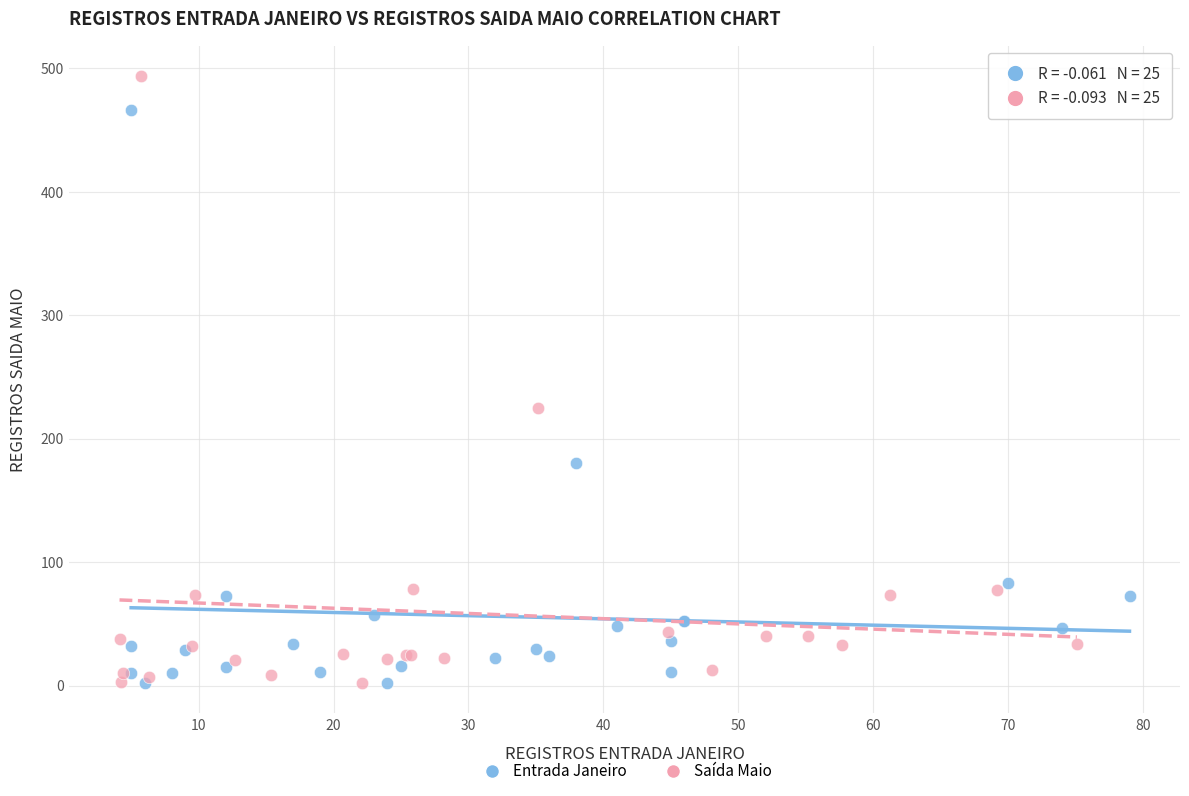

Which series has the largest Y range (max minus min)?

Saída Maio